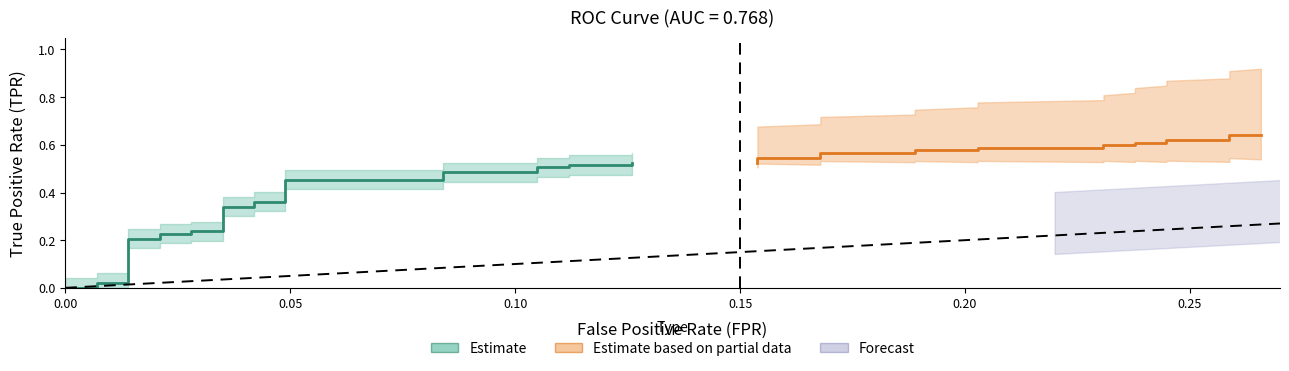

Reading right to left, extract all data points from this chart.

fpr: 39=0.3	38=0.3	37=0.3	36=0.2	35=0.2	34=0.2	33=0.2	32=0.2	31=0.2	30=0.2	29=0.2	28=0.2	27=0.2	26=0.2	25=0.2	24=0.2	23=0.2	22=0.1	21=0.1	20=0.1	19=0.1	18=0.1	17=0.1	16=0.1	15=0.1	14=0.0	13=0.0	12=0.0	11=0.0	10=0.0	9=0.0	8=0.0	7=0.0	6=0.0	5=0.0	4=0.0	3=0.0	2=0.0	tpr=0.0	fpr=0.0
tpr: 39=0.6	38=0.6	37=0.6	36=0.6	35=0.6	34=0.6	33=0.6	32=0.6	31=0.6	30=0.6	29=0.6	28=0.6	27=0.6	26=0.6	25=0.5	24=0.5	23=0.5	22=0.5	21=0.5	20=0.5	19=0.5	18=0.5	17=0.5	16=0.5	15=0.5	14=0.5	13=0.4	12=0.4	11=0.3	10=0.3	9=0.2	8=0.2	7=0.2	6=0.2	5=0.2	4=0.2	3=0.0	2=0.0	tpr=0.0	fpr=0.0